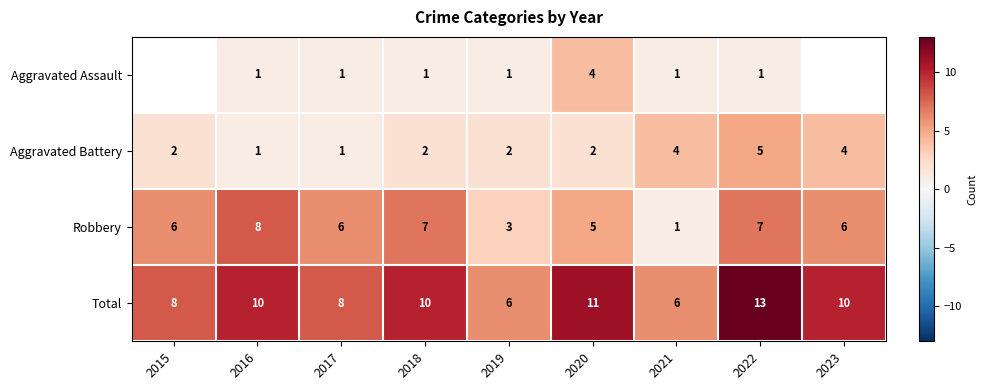

Count the Aggravated Battery values in the range 2 to 4.

6